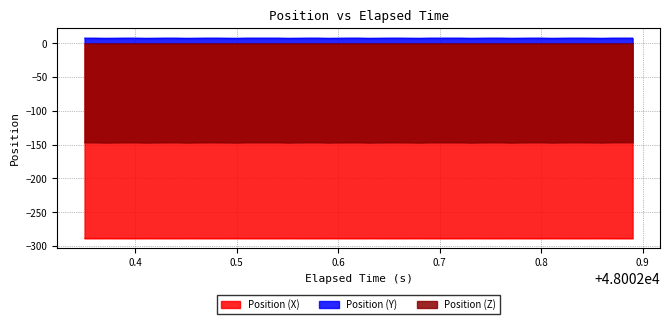

True or false: Position (X) and Position (Y) cross at least once.

False